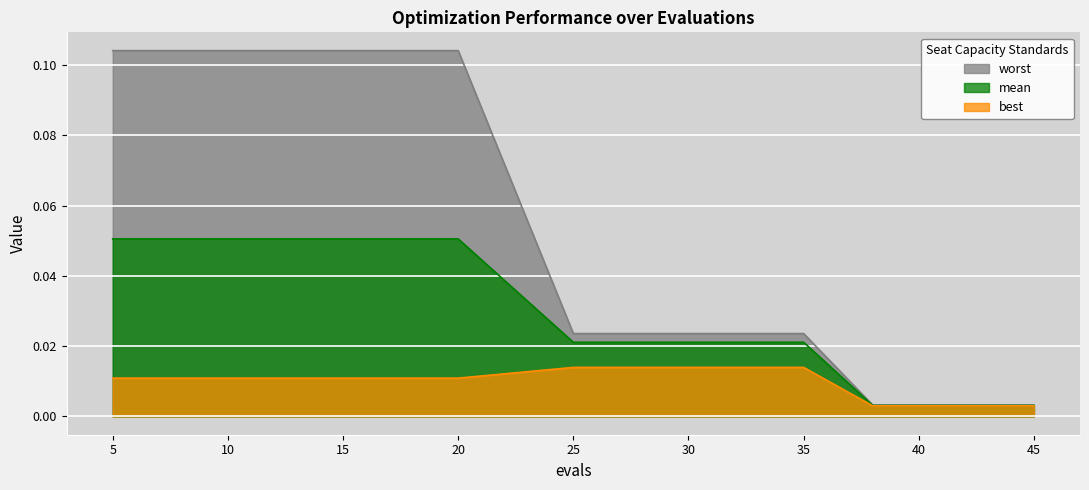

At which category does the chart reach its peak across all series?

5